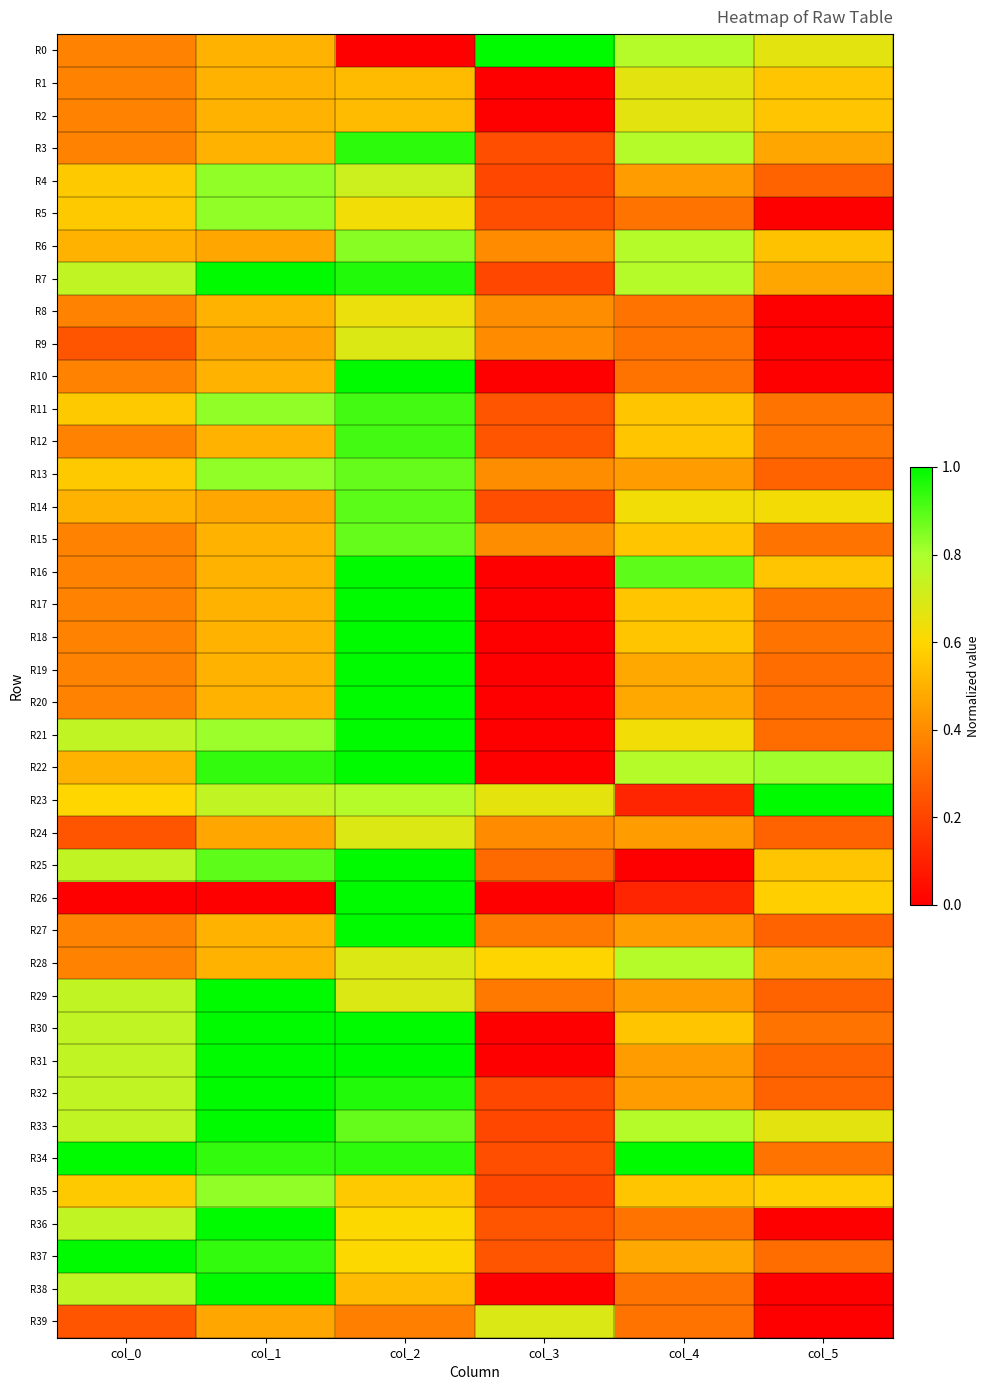

Which has a higher value, col_1 or col_3?

col_3